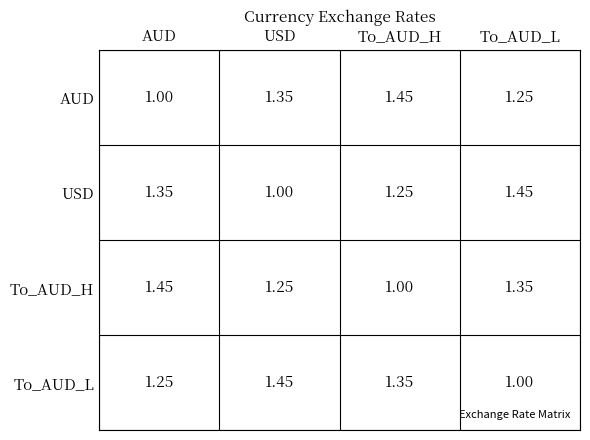

At AUD, list the series in order from largest to smallest.

To_AUD_H, USD, To_AUD_L, AUD